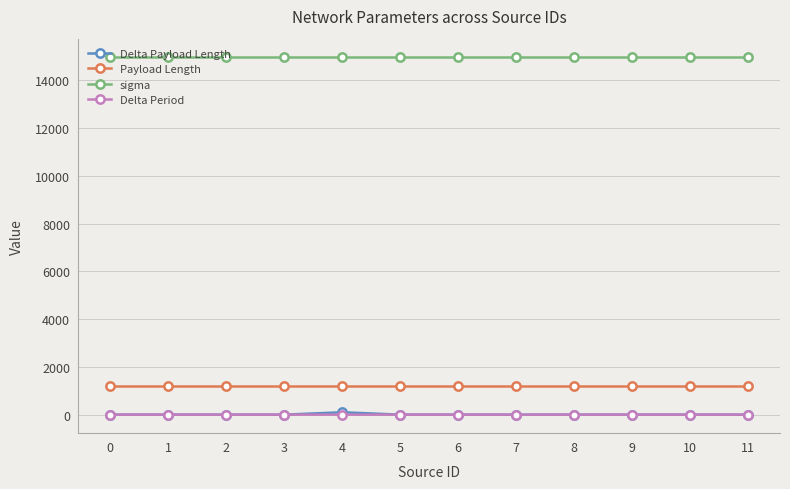

What is the value of the Payload Length point at the 1st from the left?

1183.0